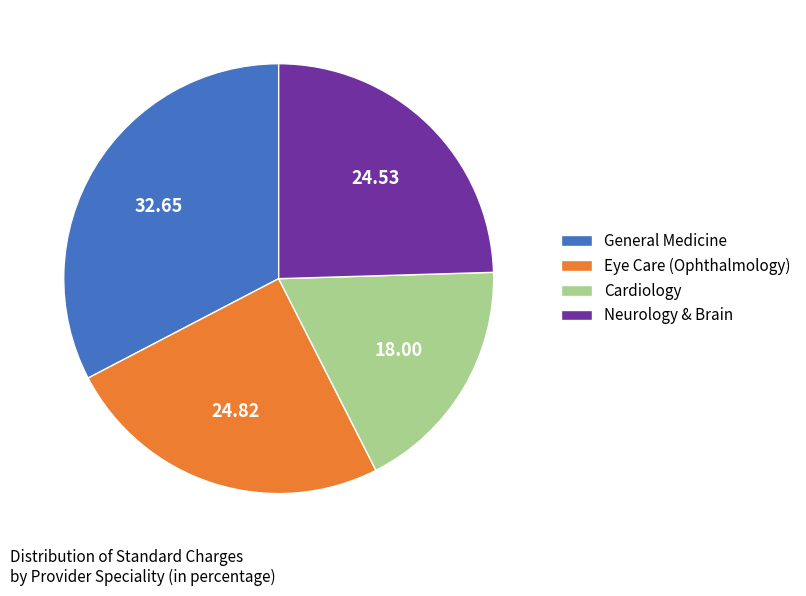

Combined, do Neurology & Brain and Eye Care (Ophthalmology) account for over 50%?

No